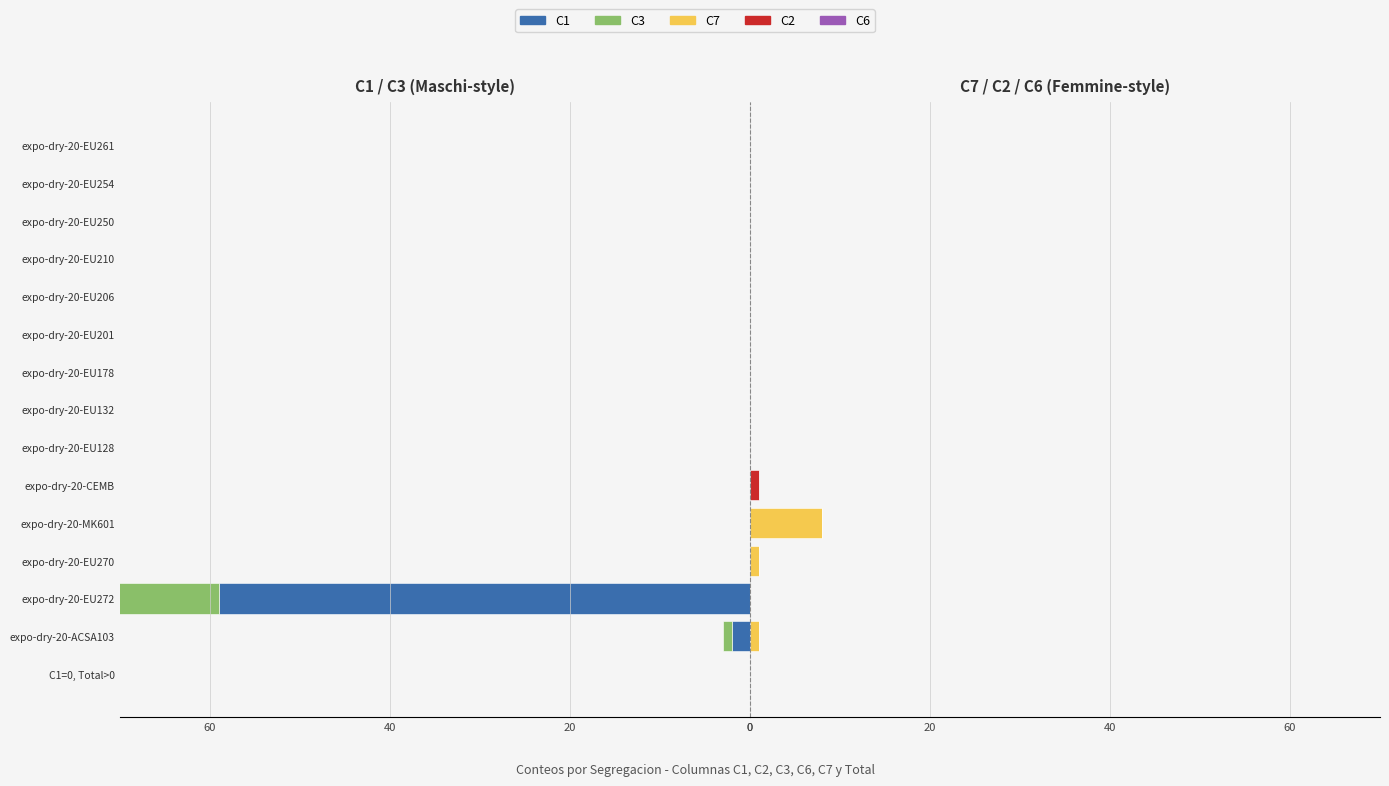

Is the value of C7 at expo-dry-20-EU128 greater than the value of C1 at expo-dry-20-EU201?

No